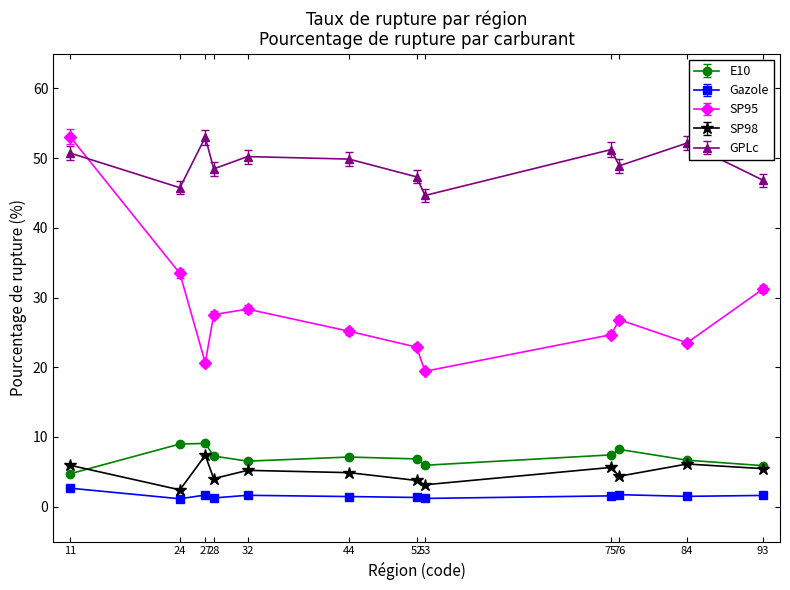

True or false: SP98 has a value of 10.3 at 27.

False